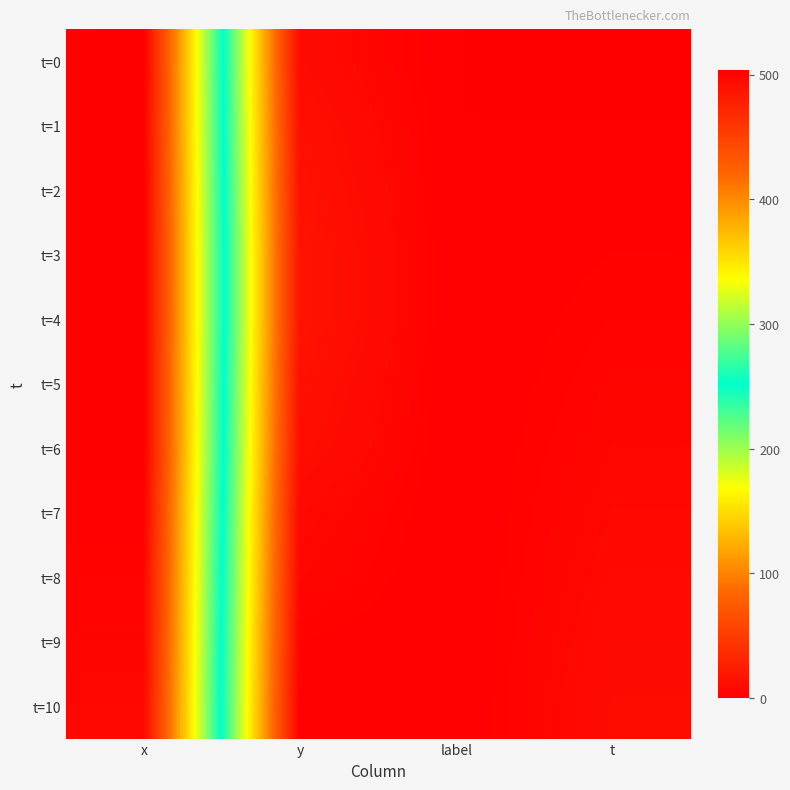

Which label corresponds to the smallest value in the chart?

t